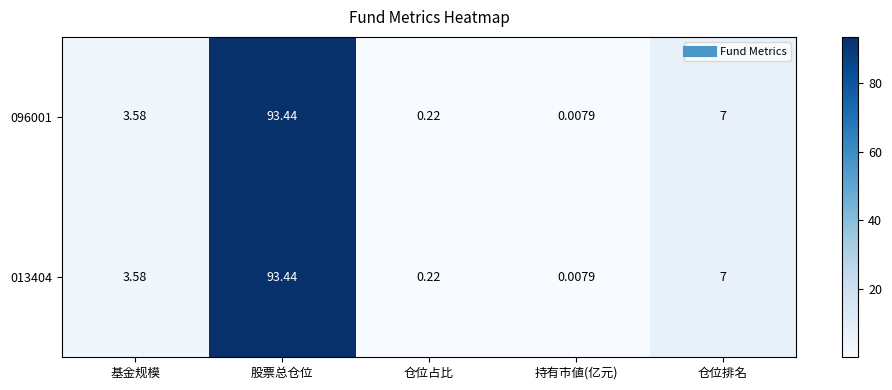

At which label is 096001 closest to 46?

仓位排名